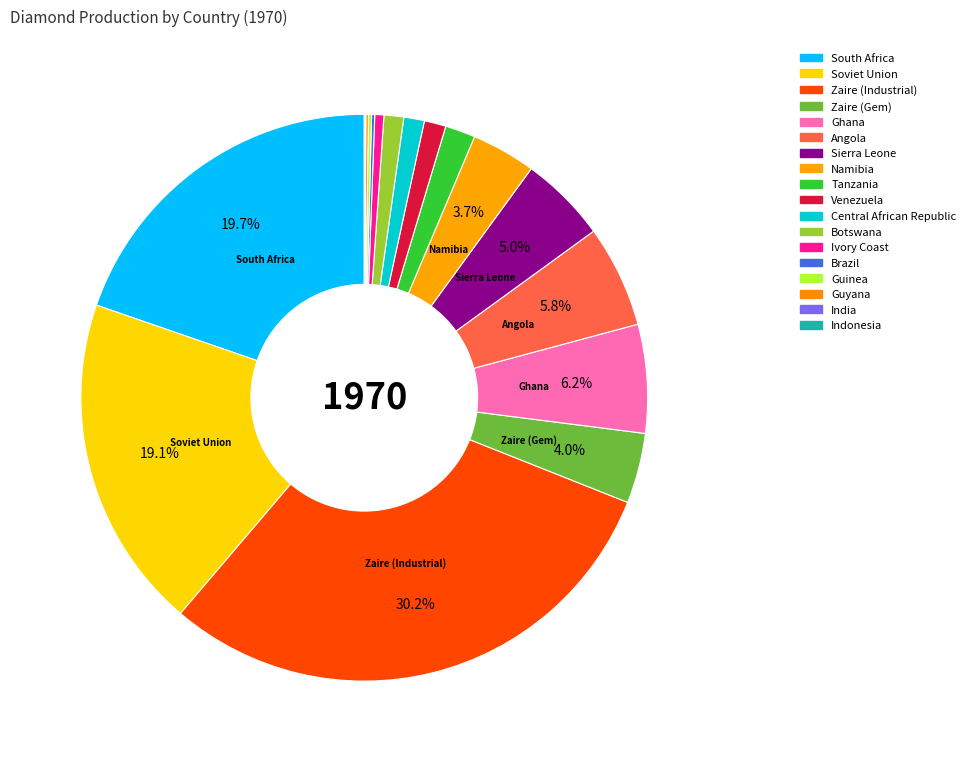

Count the number of slices in the pie.

18